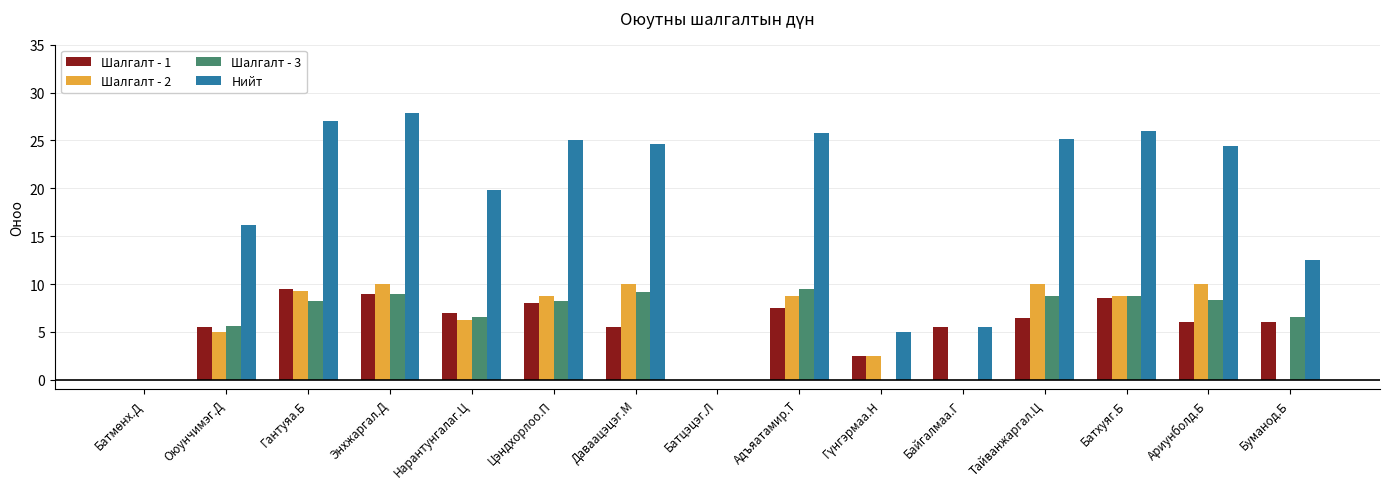

Which series has the largest total across all categories?

Нийт